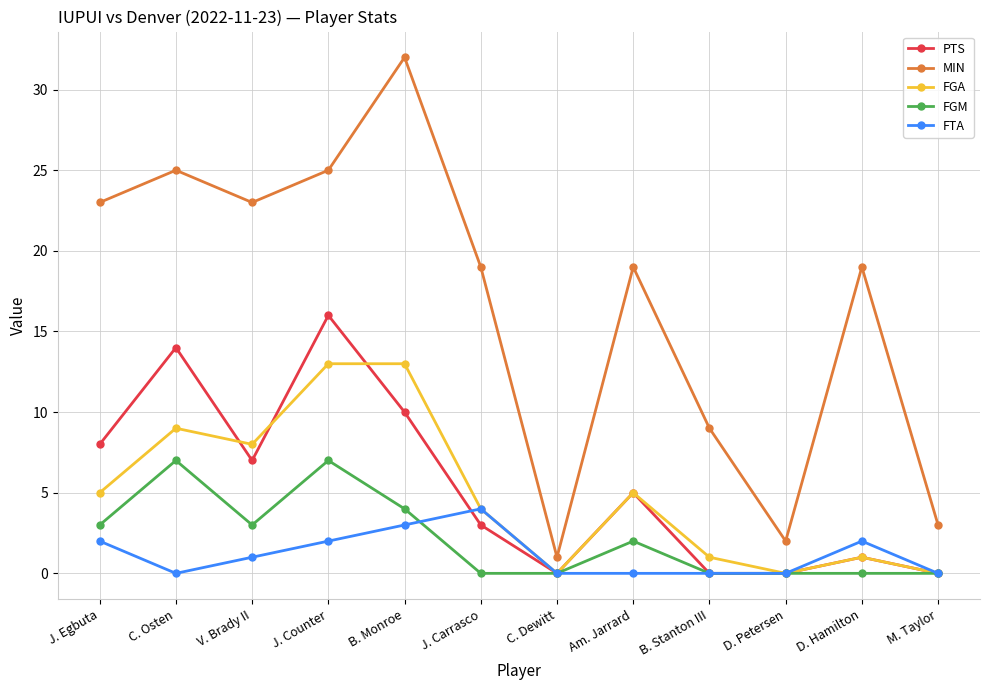

At which category does FGM reach its first local valley?

V. Brady II